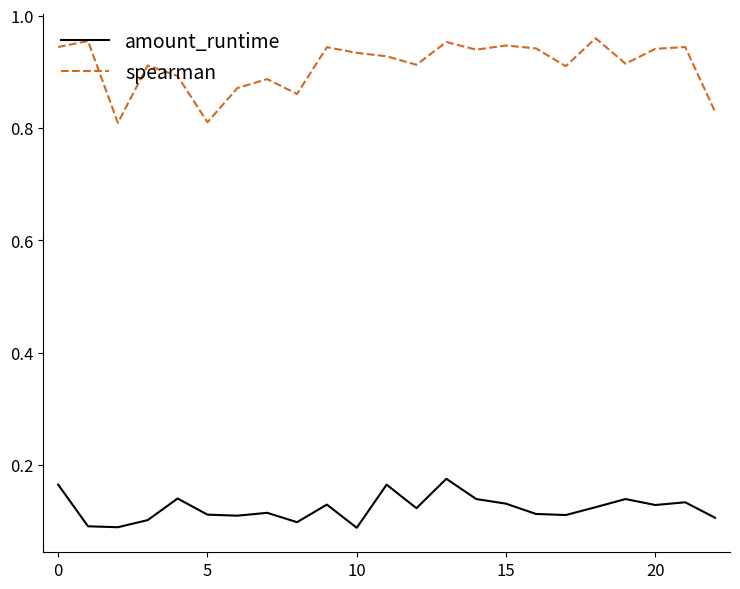

Rank the series by their maximum value, from lowest to highest.

amount_runtime, spearman